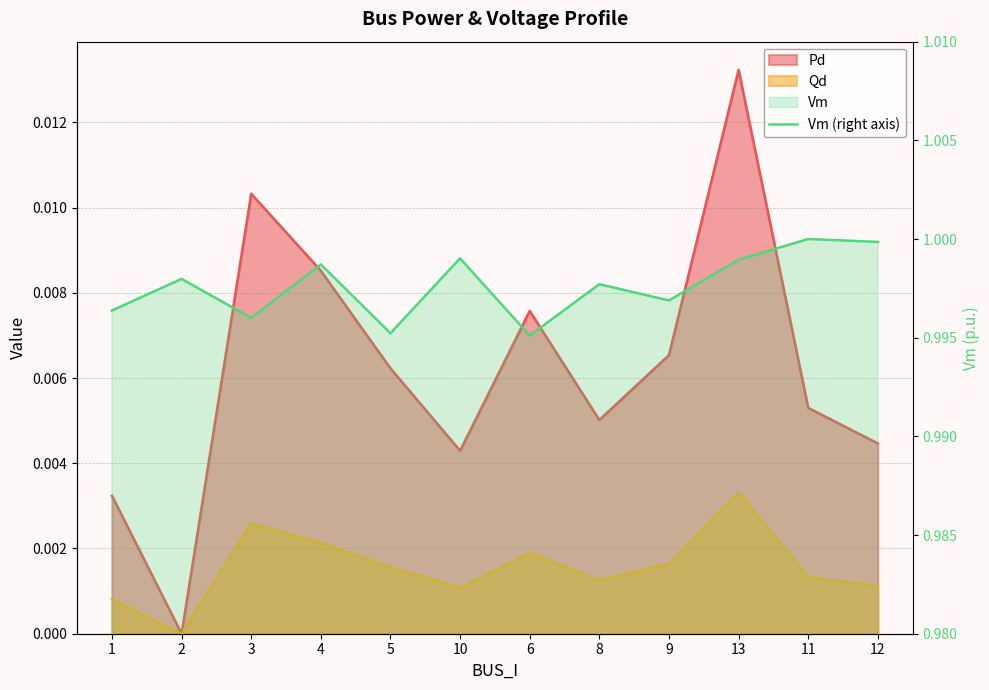

At which category does the data reach its first local peak?

2